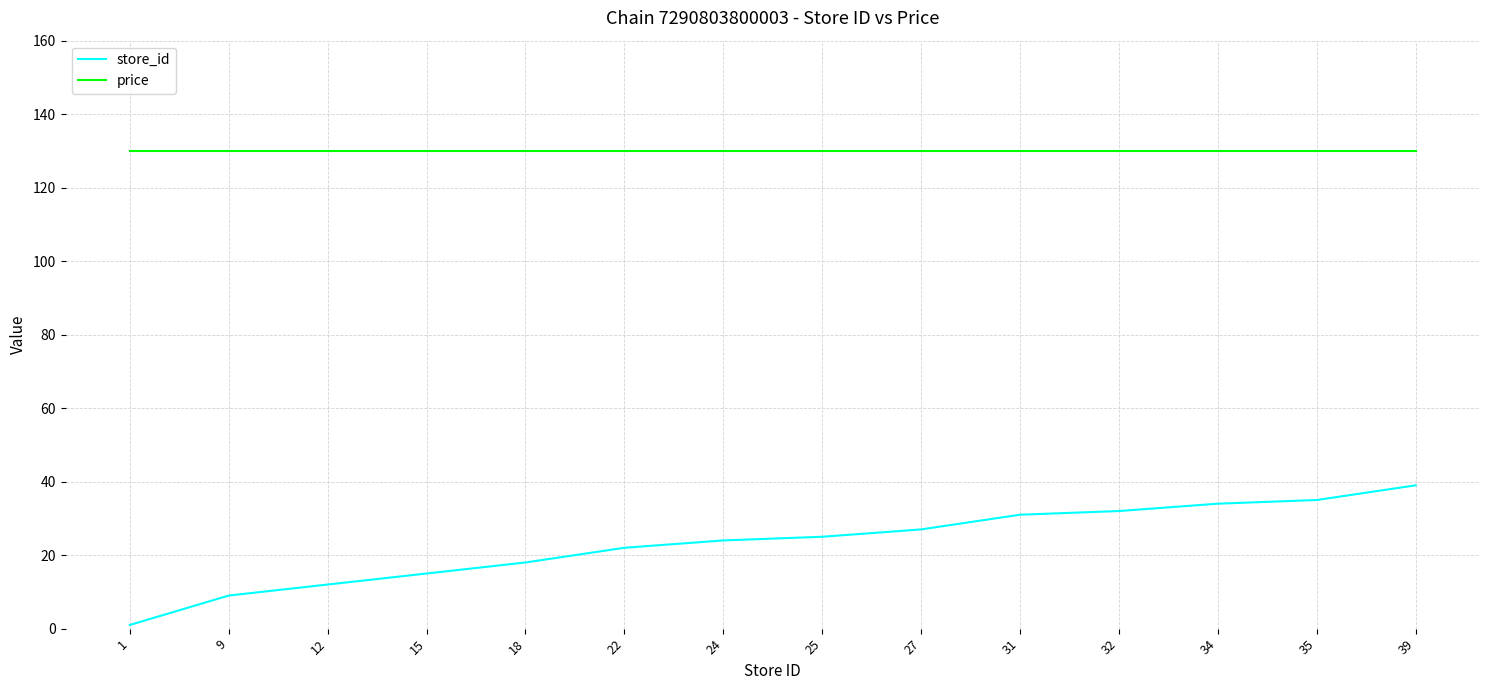

True or false: store_id and price intersect in this chart.

False